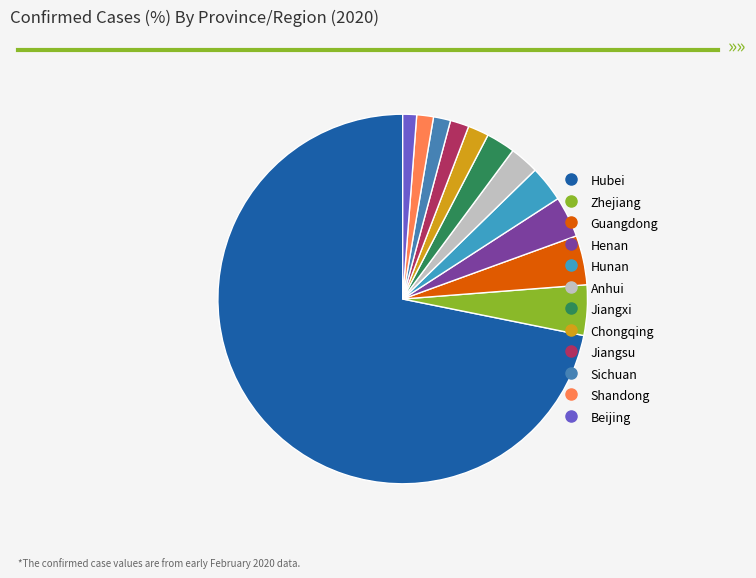

How many slices are in this pie chart?

12